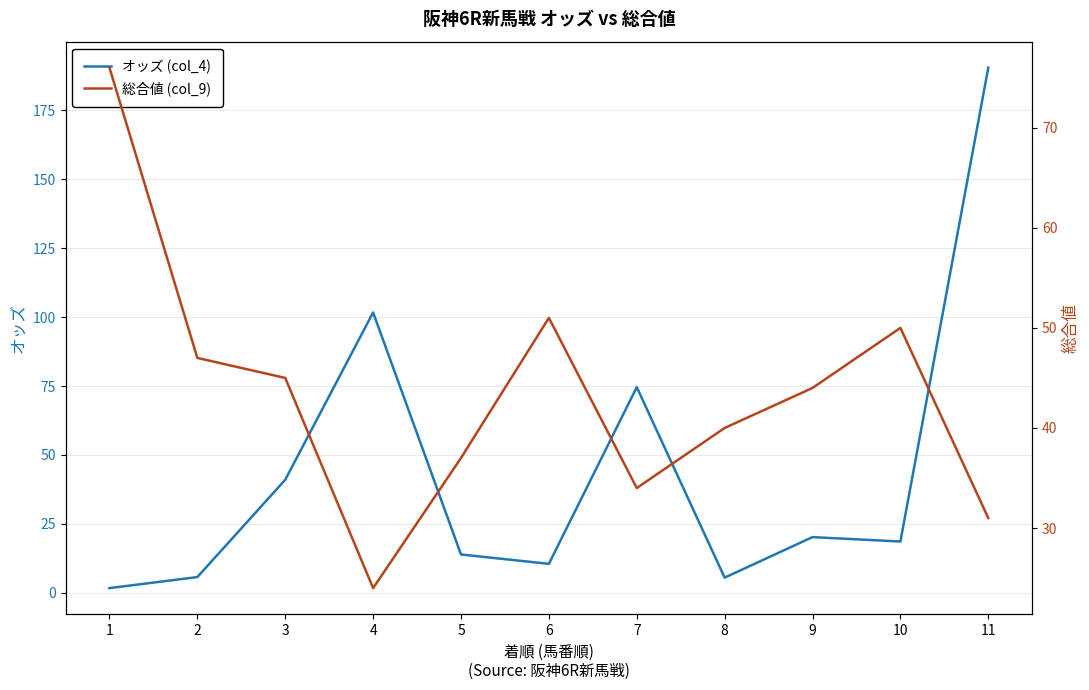

How many interior local peaks does the オッズ (col_4) series have?

3